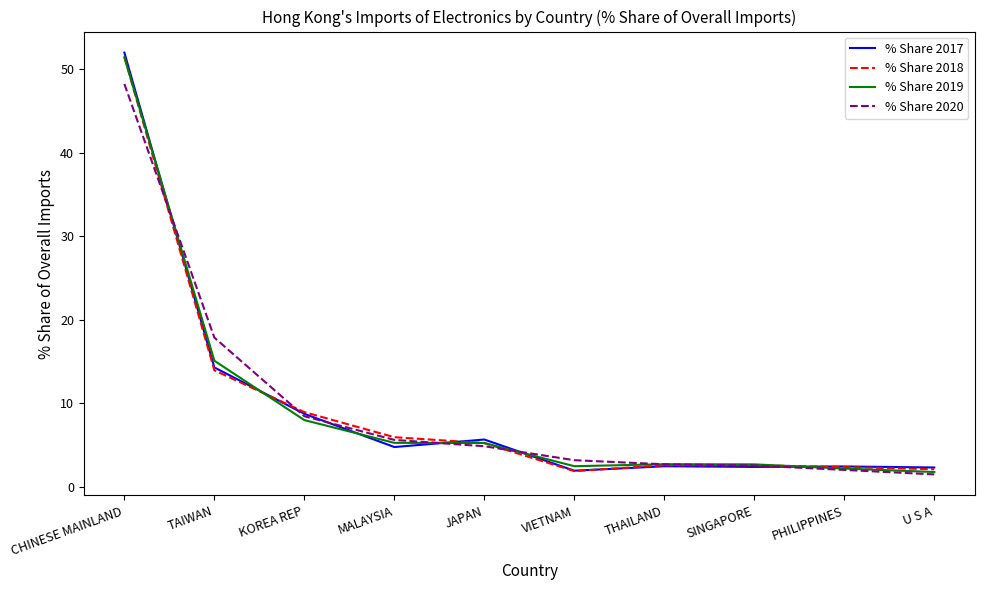

Is the value of % Share 2019 at VIETNAM greater than the value of % Share 2020 at JAPAN?

No